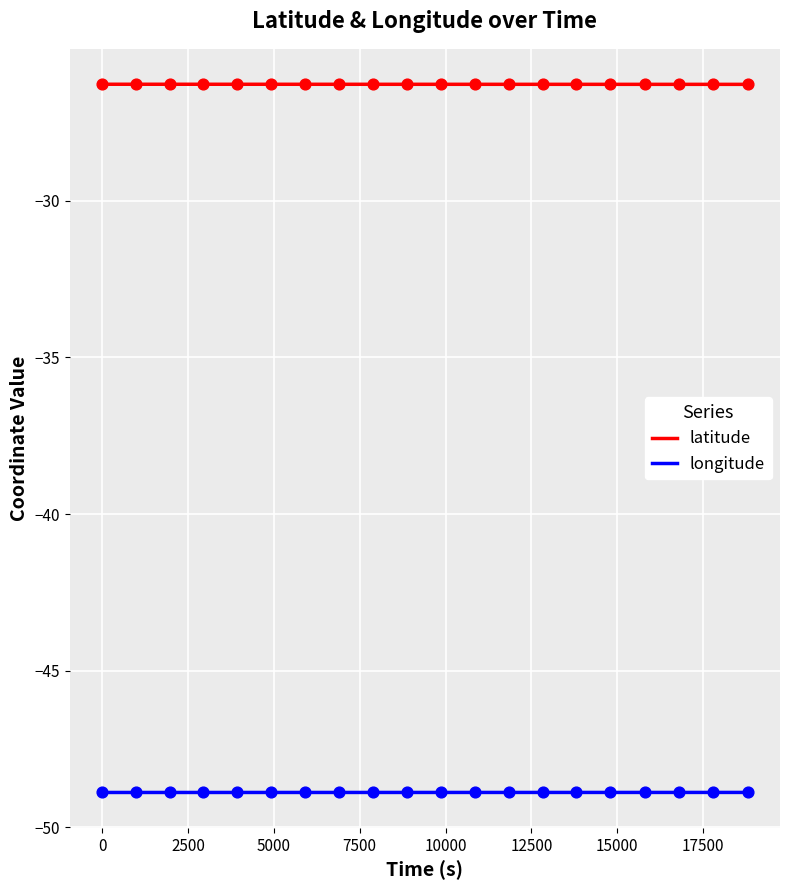

Which series reaches the minimum Y coordinate?

longitude